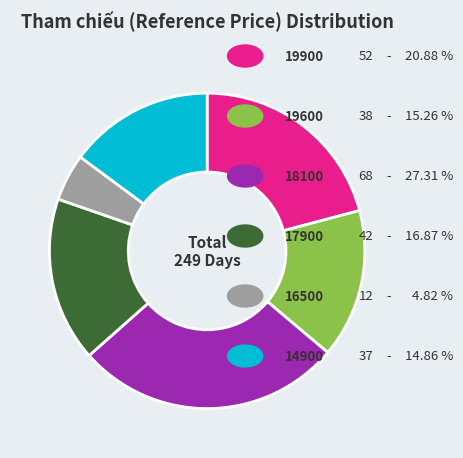

Does any single category account for the majority?

No